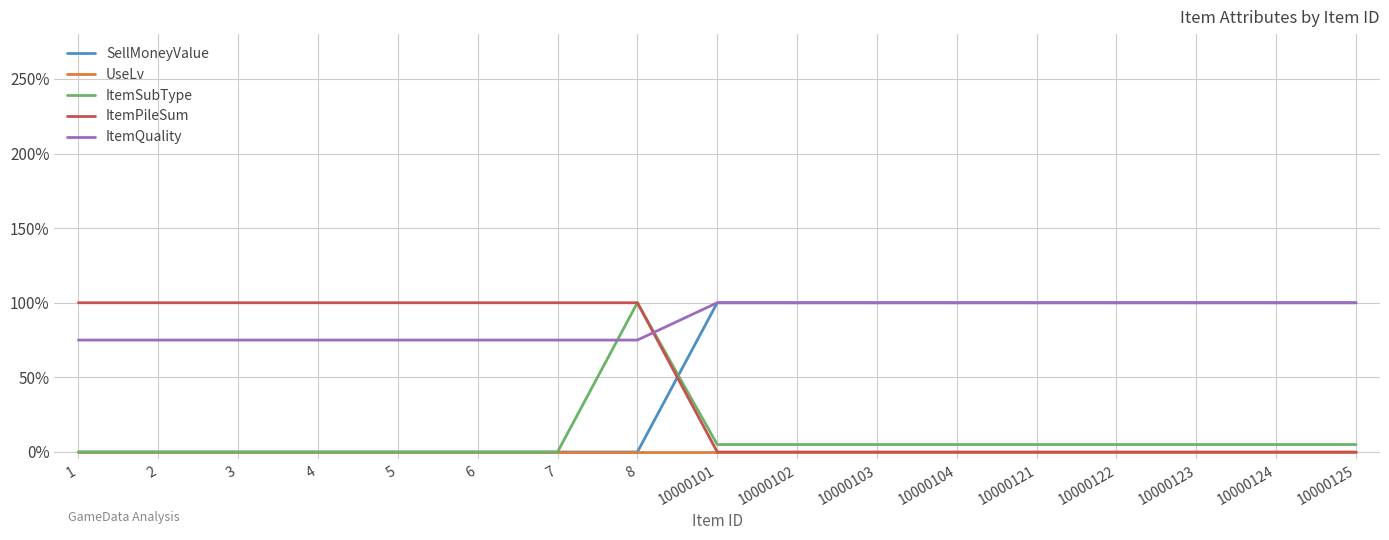

What are all the series names shown in the legend?

SellMoneyValue, UseLv, ItemSubType, ItemPileSum, ItemQuality